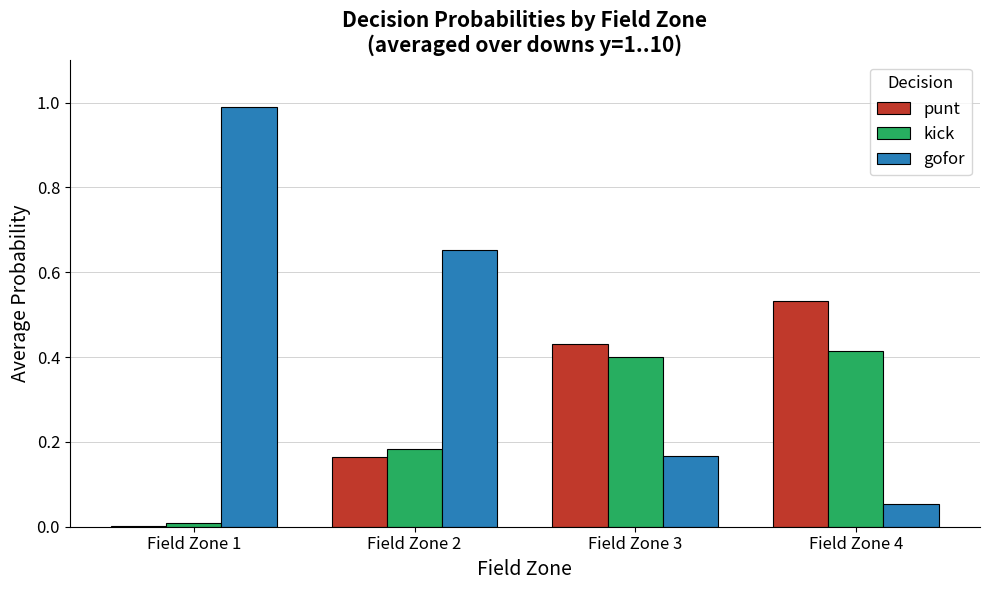

What is the total value across all series at Field Zone 1?

1.0